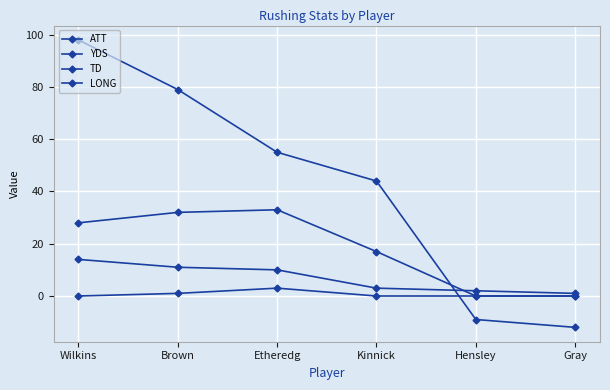

After their last crossing, which series has the higher values: LONG or ATT?

ATT